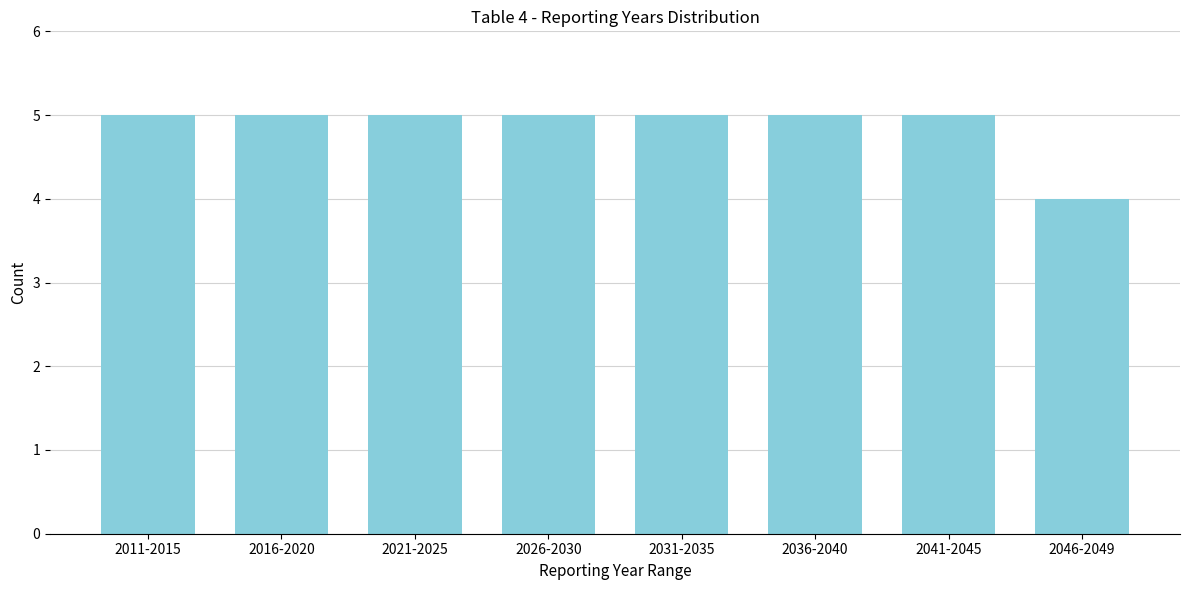

Reading left to right, transcribe all the data shown in this chart.

5	5	5	5	5	5	5	4